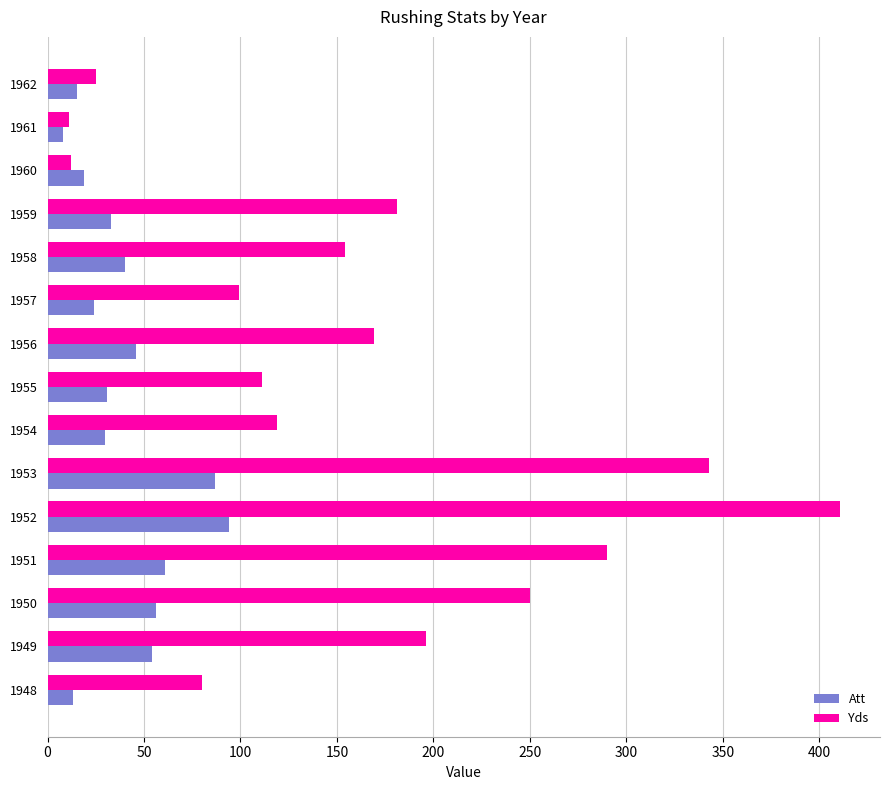

What is the minimum value for Yds?

11